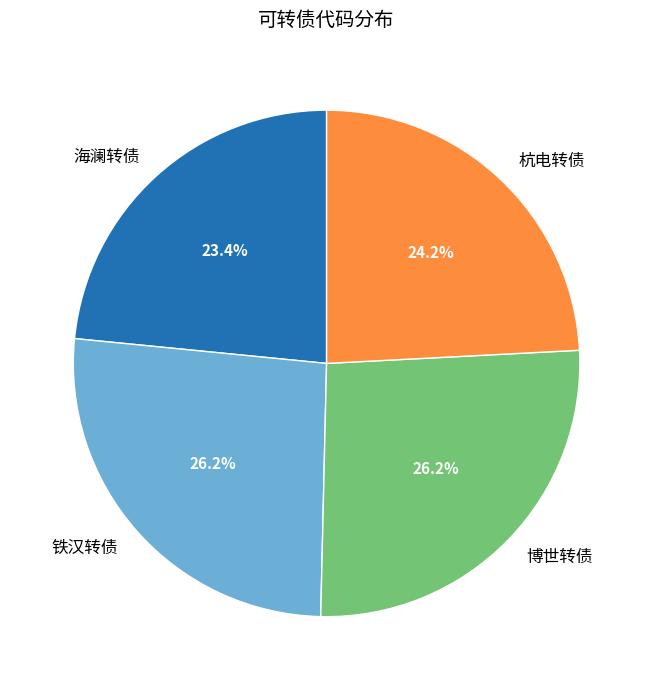

Is it true that 杭电转债 is 35% of the pie?

False